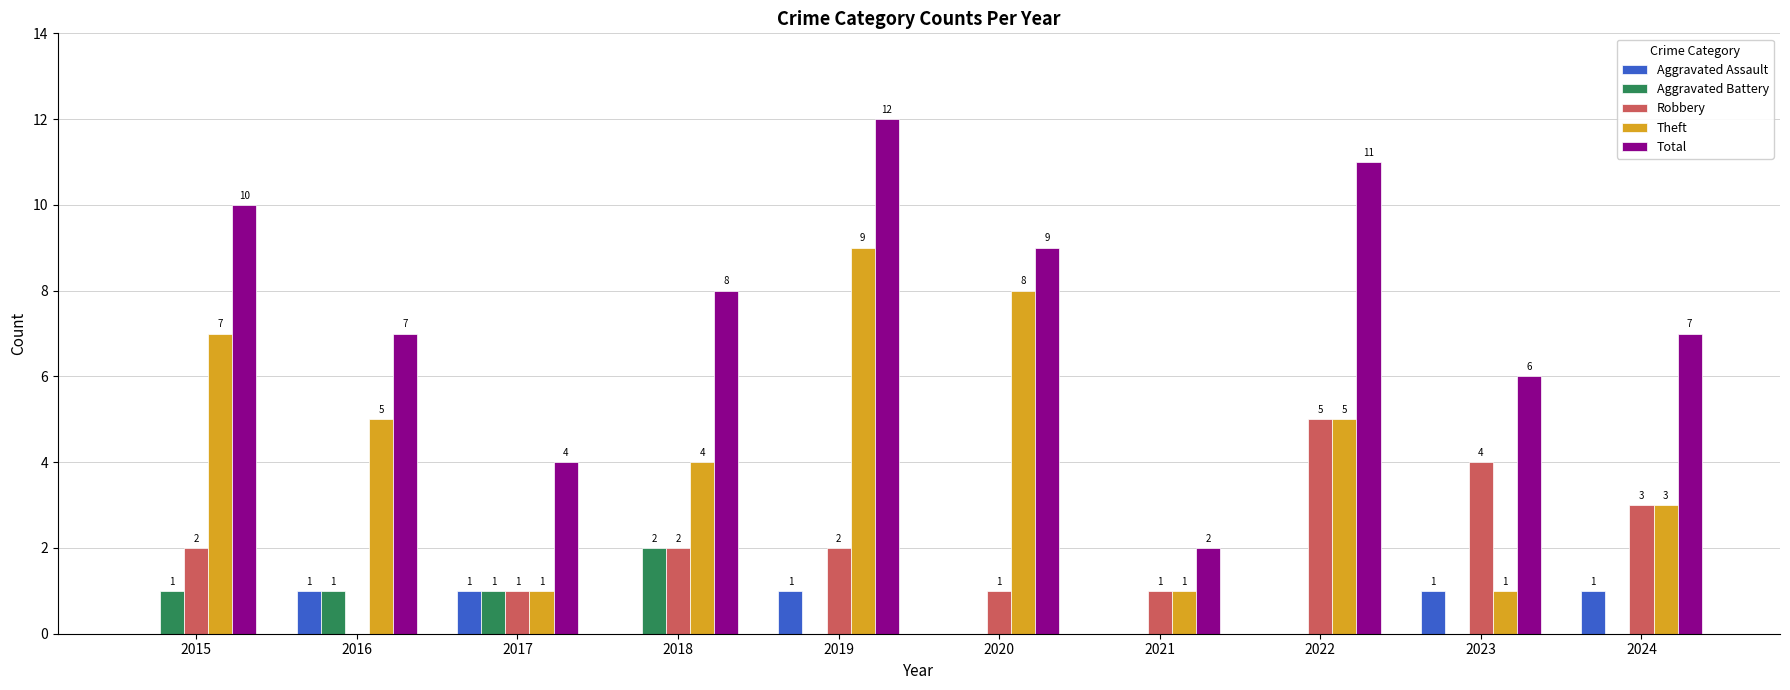

Reading left to right, transcribe all the data shown in this chart.

Aggravated Assault: 2015=0	2016=1	2017=1	2018=0	2019=1	2020=0	2021=0	2022=0	2023=1	2024=1
Aggravated Battery: 2015=1	2016=1	2017=1	2018=2	2019=0	2020=0	2021=0	2022=0	2023=0	2024=0
Robbery: 2015=2	2016=0	2017=1	2018=2	2019=2	2020=1	2021=1	2022=5	2023=4	2024=3
Theft: 2015=7	2016=5	2017=1	2018=4	2019=9	2020=8	2021=1	2022=5	2023=1	2024=3
Total: 2015=10	2016=7	2017=4	2018=8	2019=12	2020=9	2021=2	2022=11	2023=6	2024=7